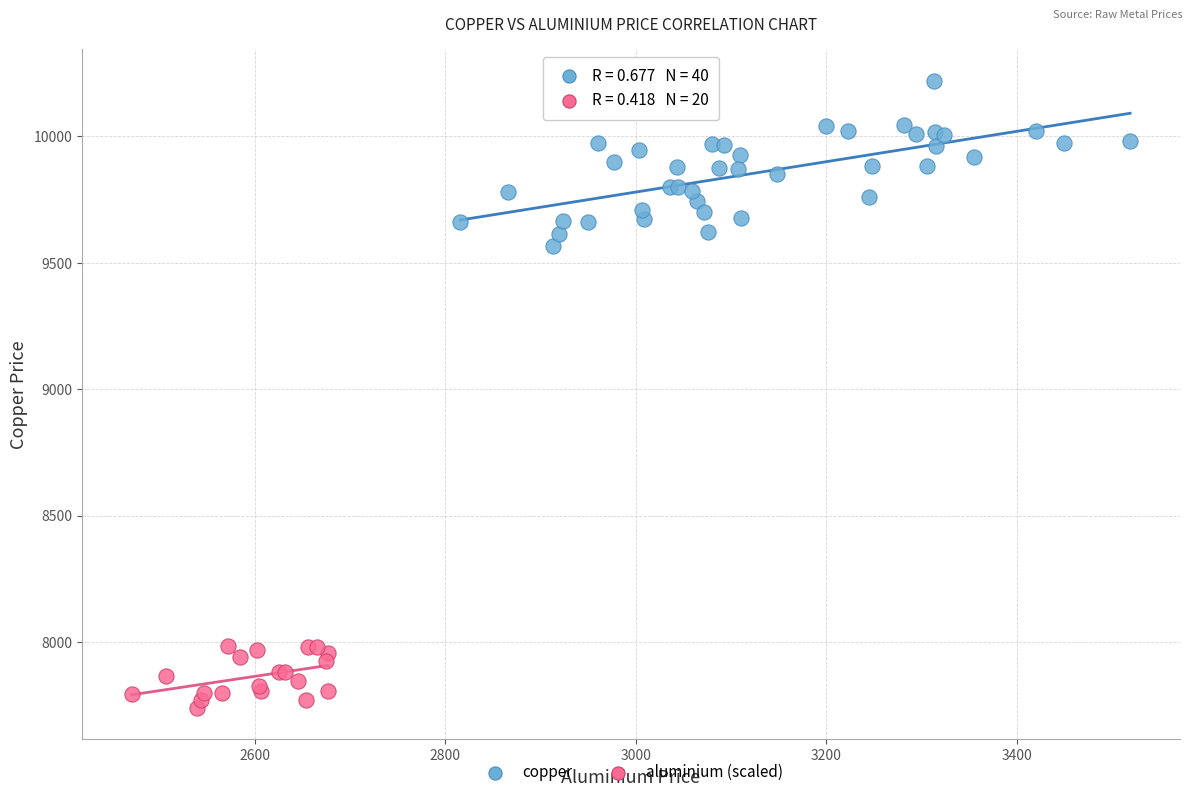

Which series has the largest Y range (max minus min)?

copper